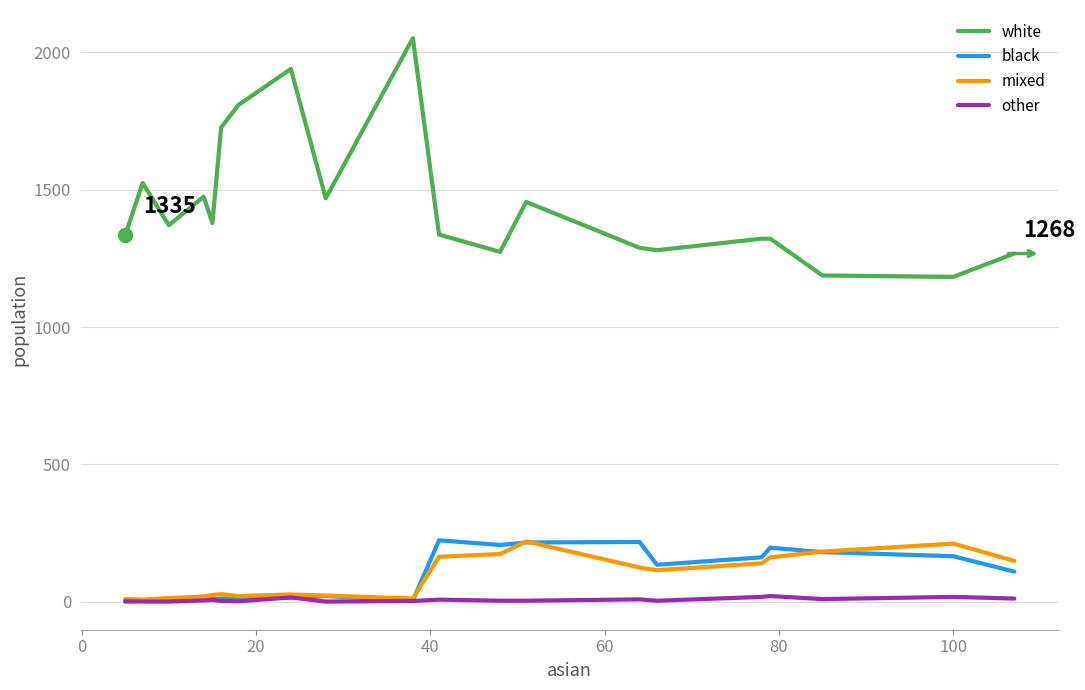

What is the sum of all mixed values?

1831